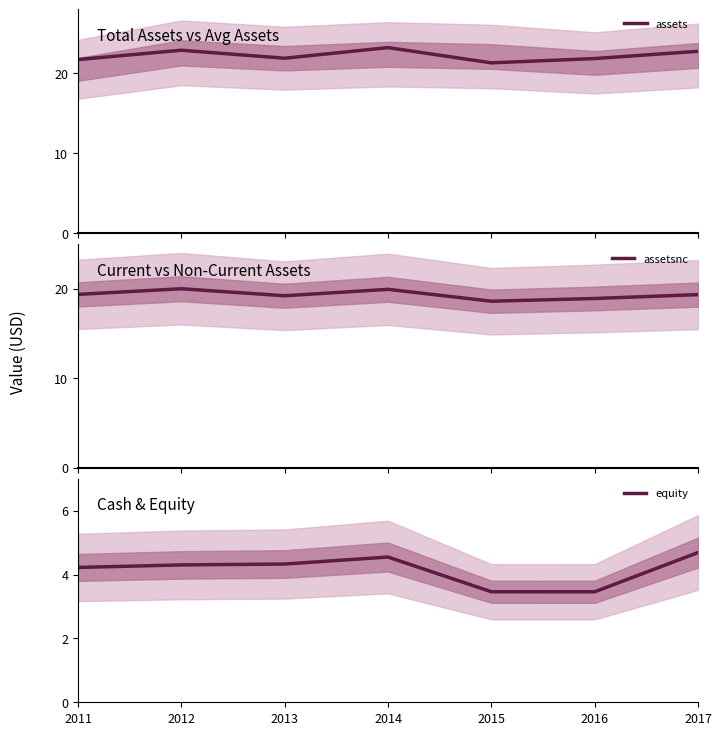

What is the sum of the equity values at 2011 and 2012?

8.5